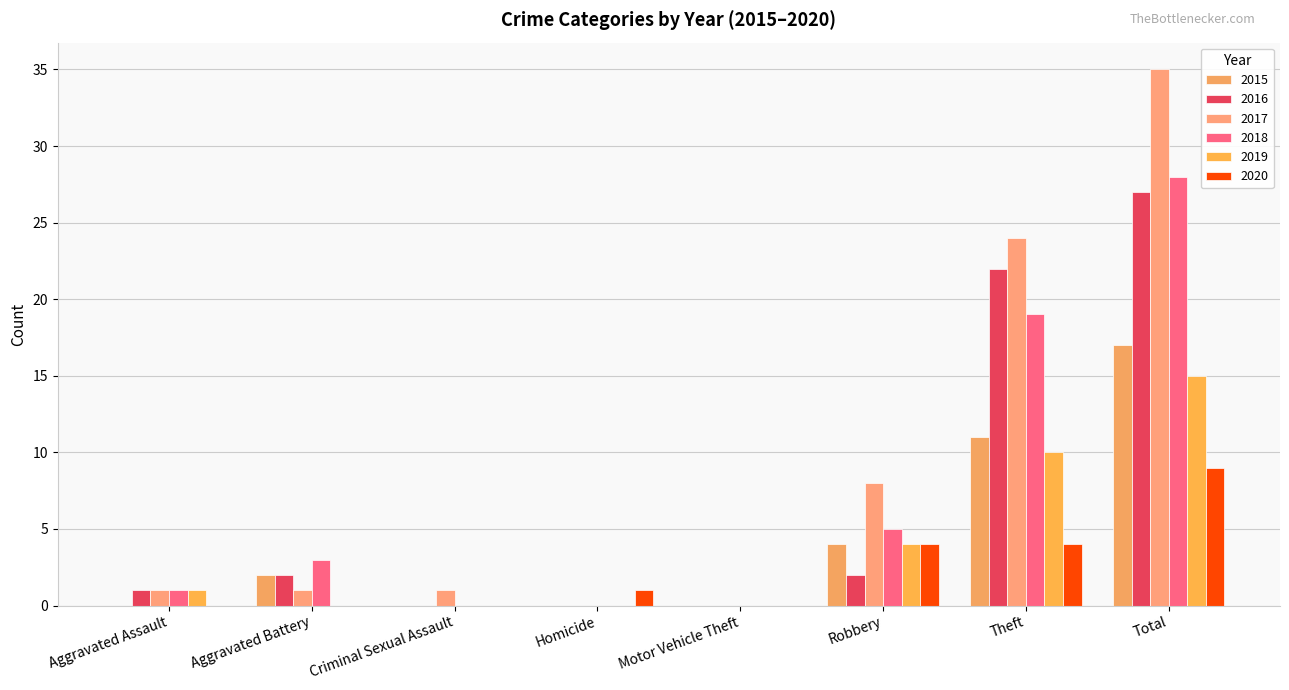

Is it true that 2016 equals 0 at Criminal Sexual Assault?

True